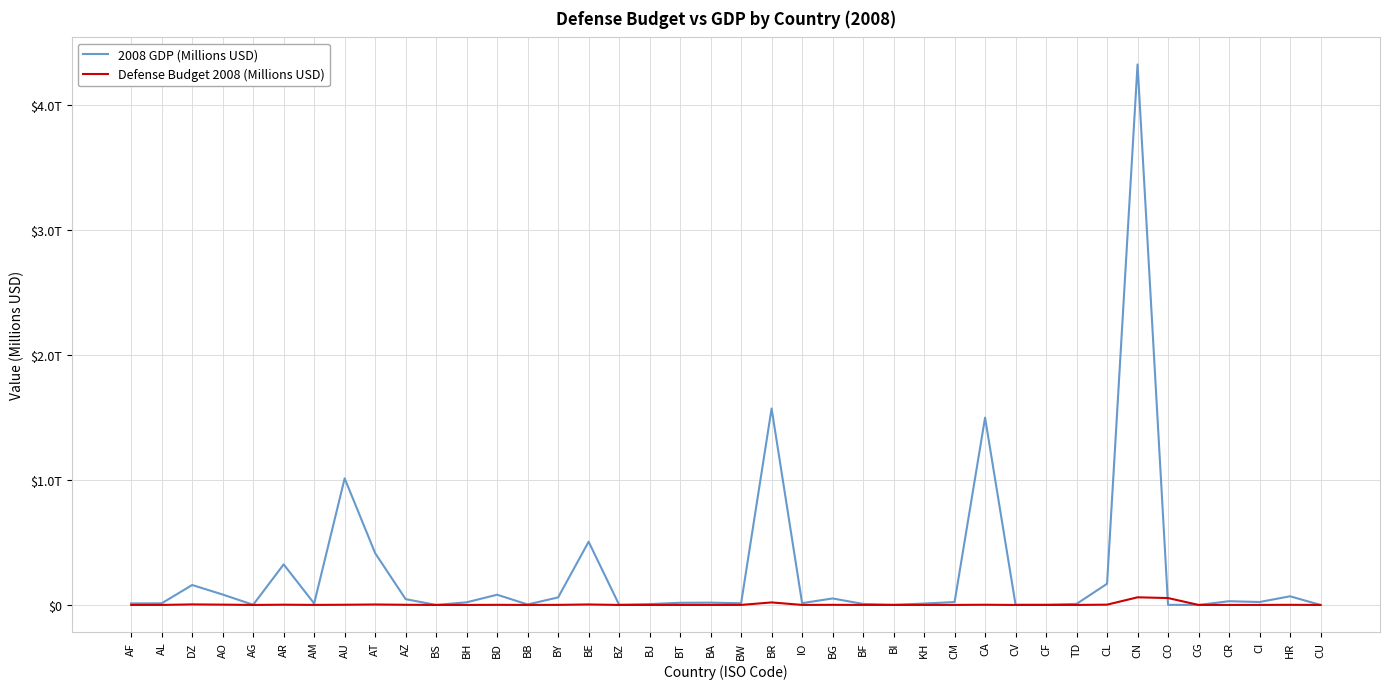

What is the difference between the second highest and minimum values in the Defense Budget 2008 (Millions USD) series?

55240